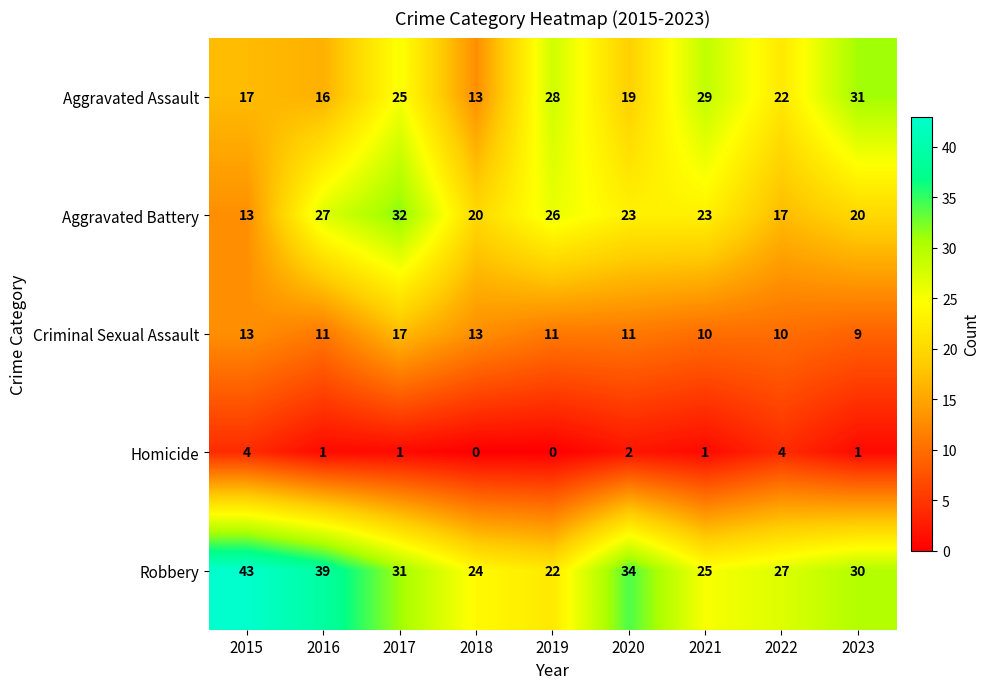

Which series has the largest range (max minus min)?

Robbery